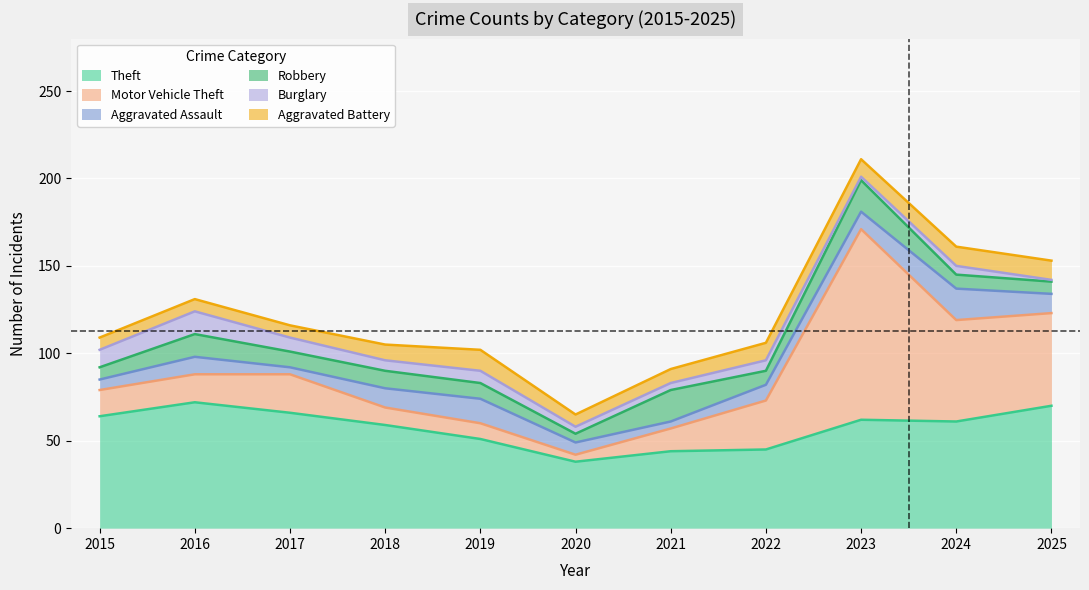

At which label is Motor Vehicle Theft closest to 56?

2024